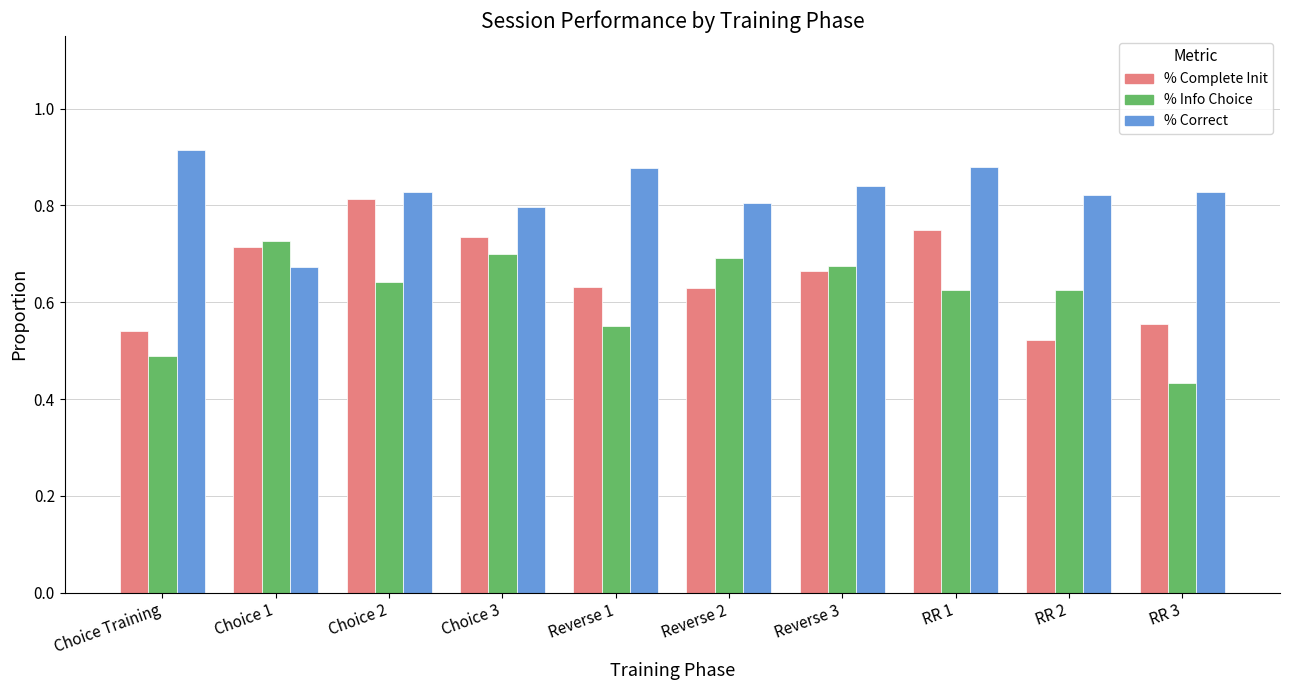

Is it true that % Correct equals 1.5 at Choice 2?

False